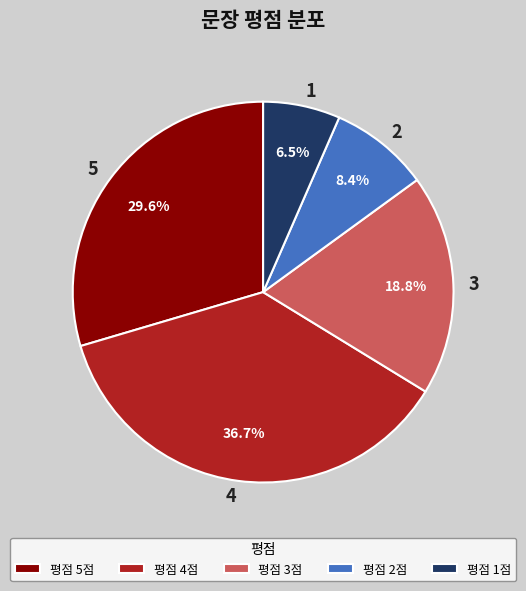

Do 2 and 3 together represent more than half of the pie?

No